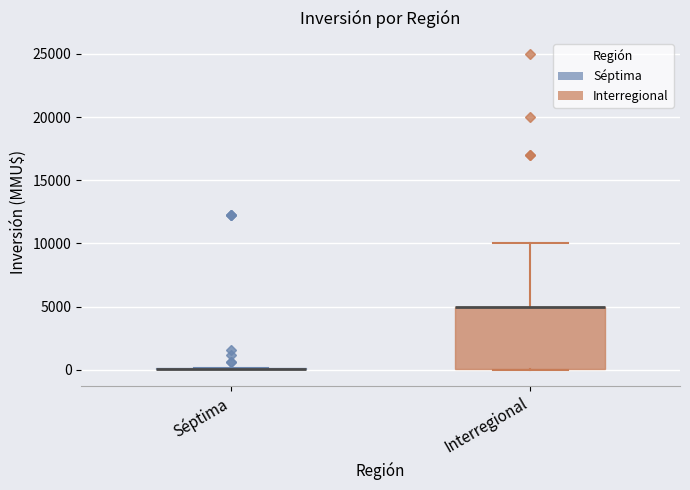

Reading left to right, transcribe this box plot: for each box, give where its median line is, the range the box spans, and where its two whiskers end, as read against the y-axis. The values are not printed on the chart, so give them approximately, as read against the axis.

Séptima: box collapsed to a line at 0, whiskers 0 to 0
Interregional: median 5000 (drawn on the box's upper edge), box 0 to 5000, whiskers 0 to 10000